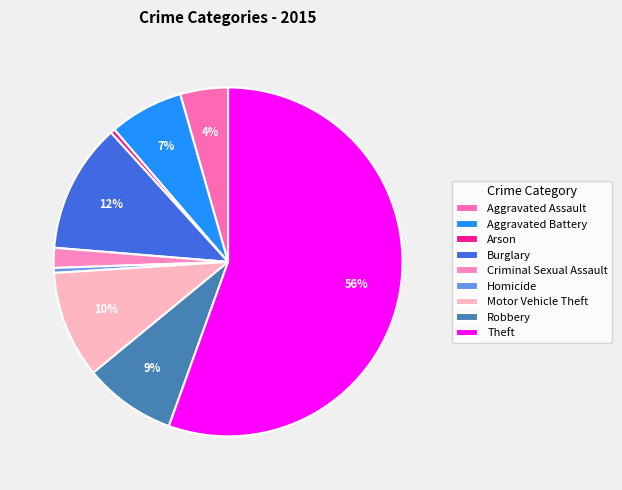

To the nearest percent, what percentage of the pie is Aggravated Battery?

7%